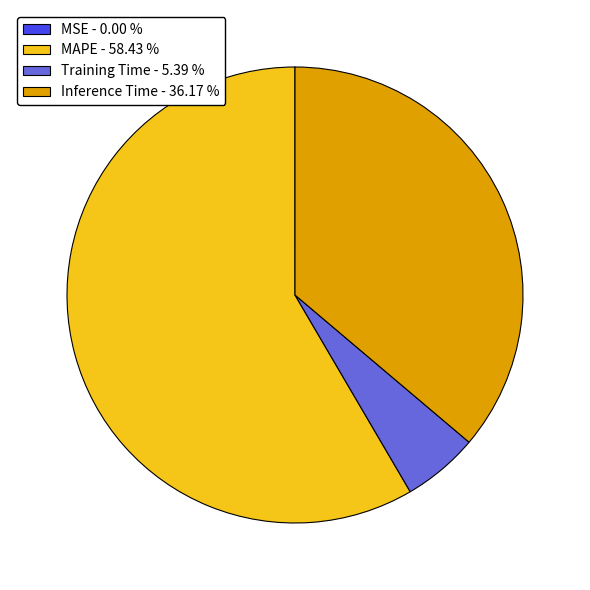

Is there a majority slice in this chart?

Yes